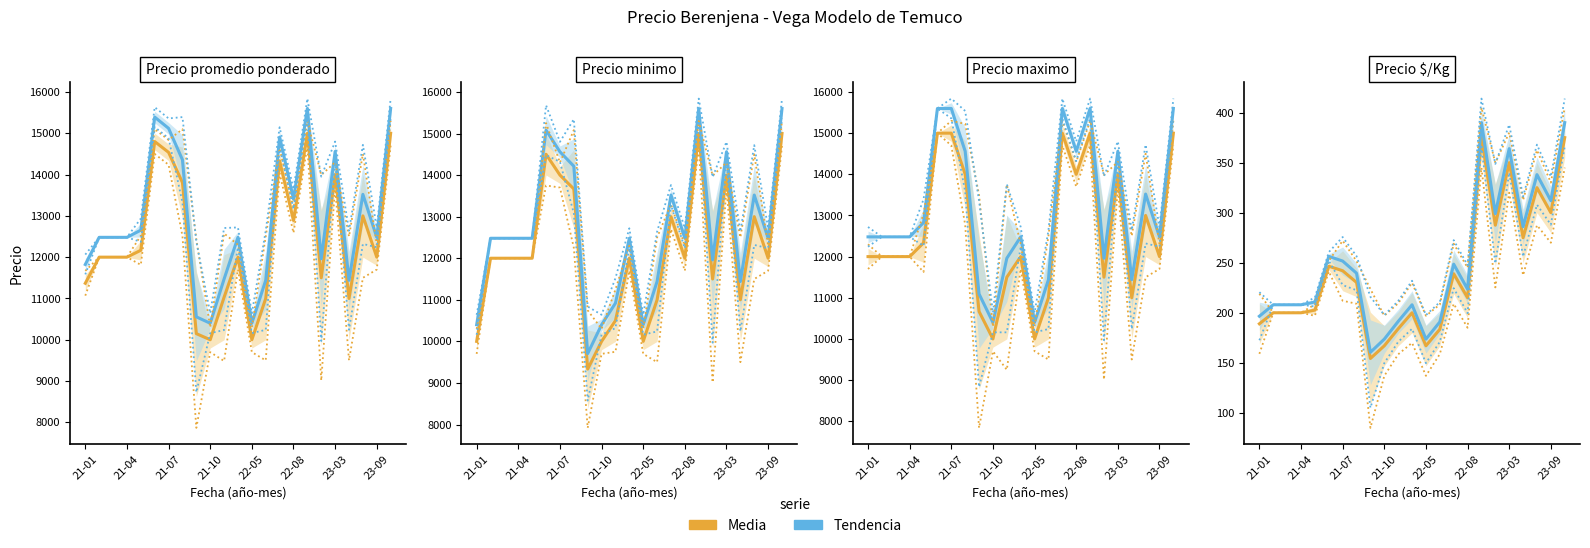

What is the maximum value for Media?

375.0